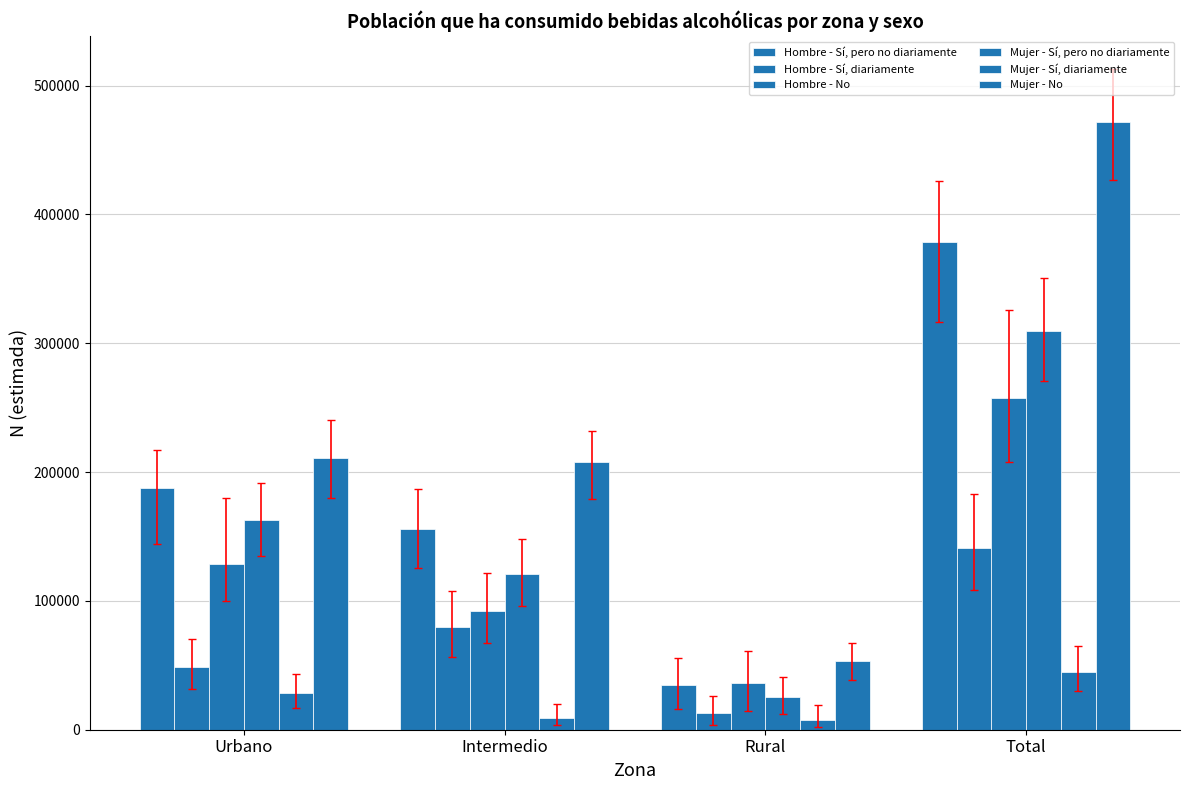

Which has a higher value, Rural or Intermedio?

Intermedio